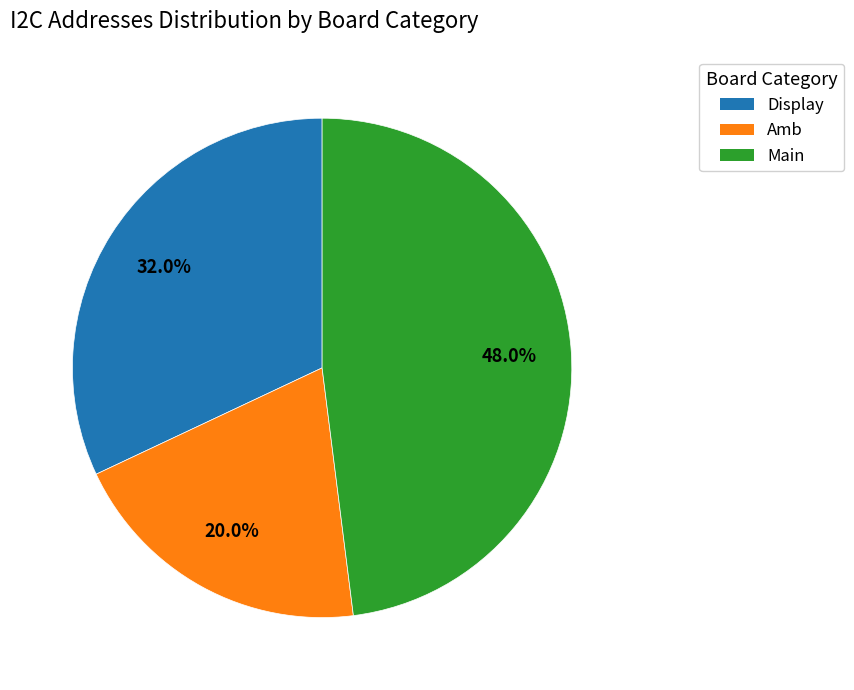

What is the ratio of the value at Display to the value at Main?

0.7